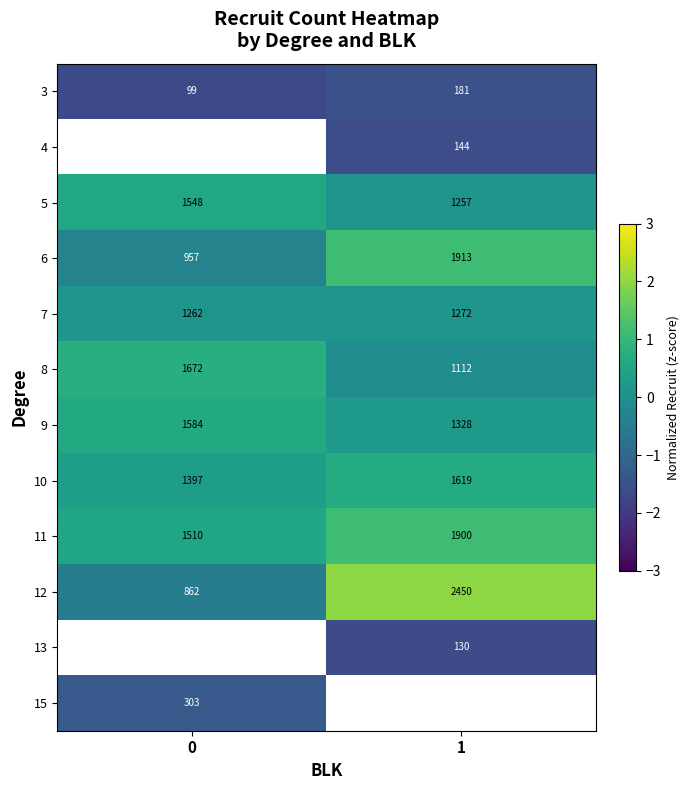

Is the value of 7 at 0 greater than the value of 5 at 1?

Yes